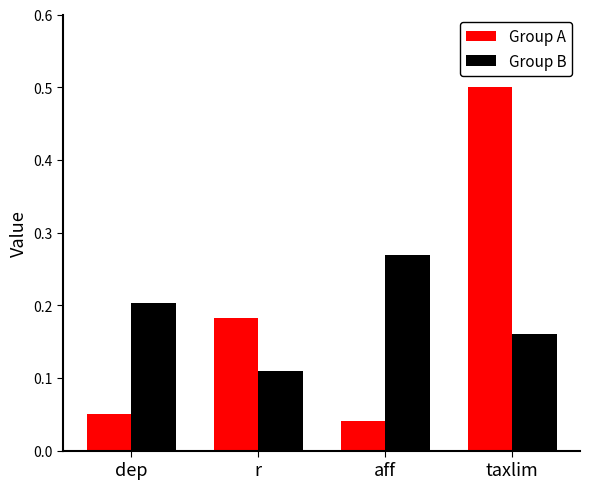

Which series has the largest range (max minus min)?

Group A